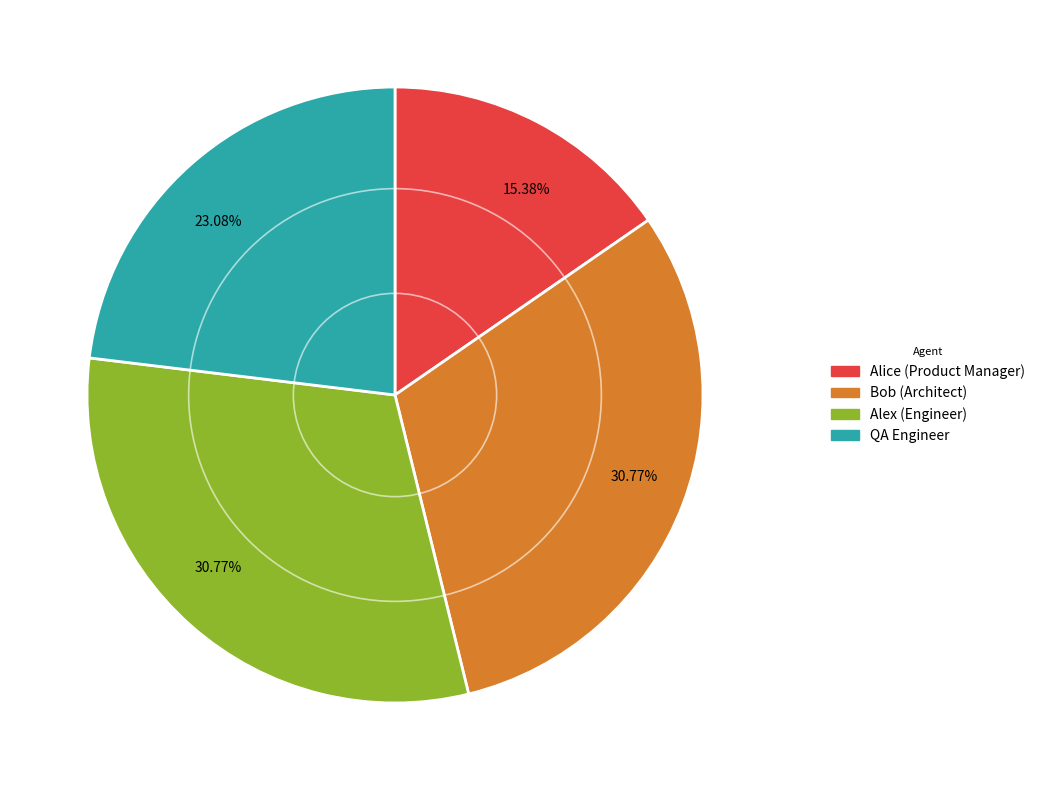

To the nearest percent, what portion does Alex (Engineer) represent?

31%